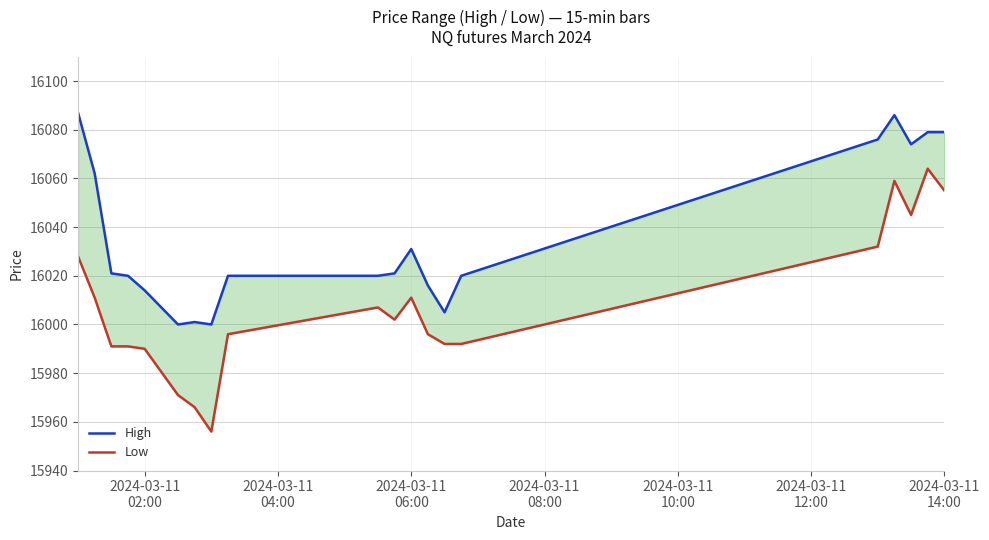

What is the minimum value shown in the chart?

15956